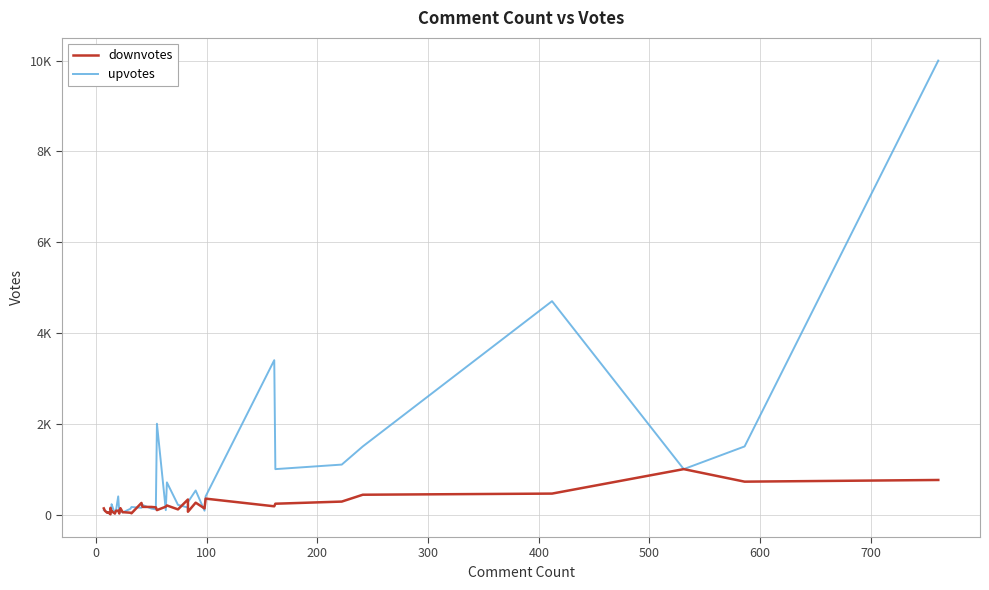

In upvotes, how many points are higher than both neighbors (excluding endpoints)?

11